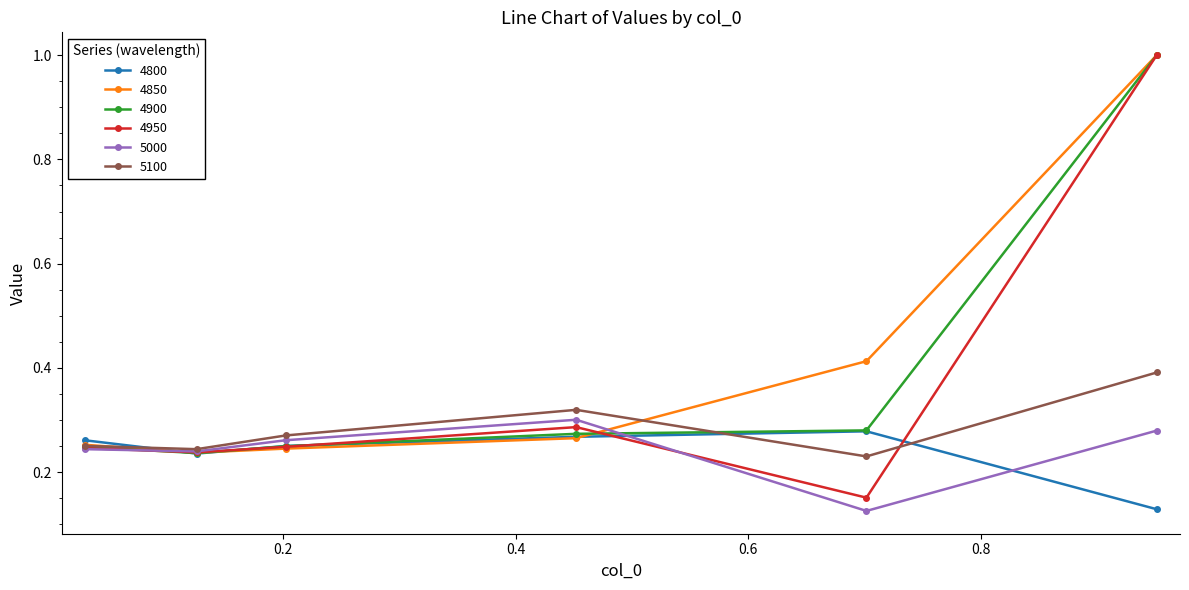

In 4850, how many points are lower than both neighbors (excluding endpoints)?

1